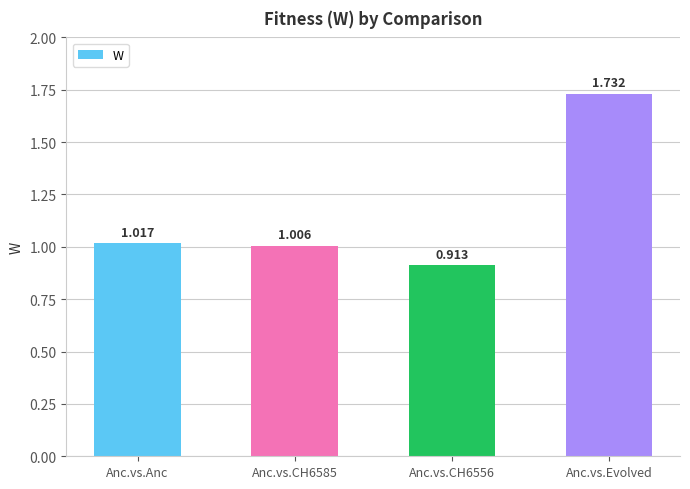

Is it true that the value at Anc.vs.Anc is 0.3?

False